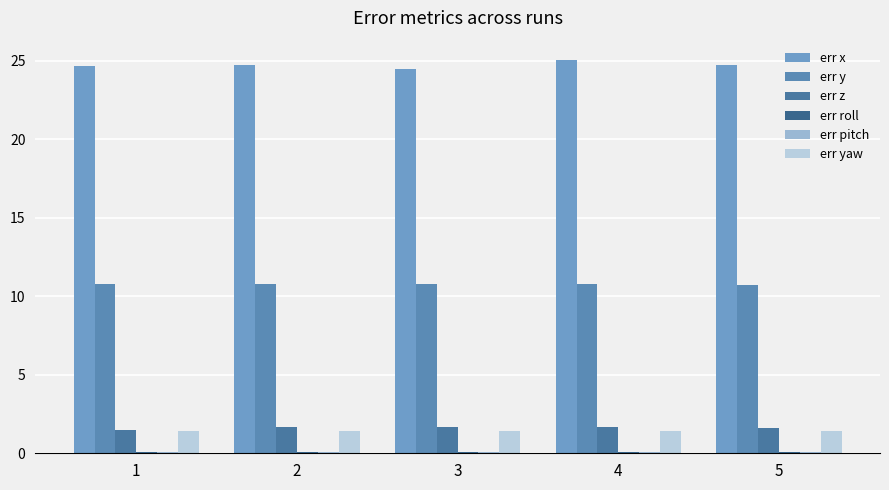

The value of err x at 4 is 25.0. True or false?

True